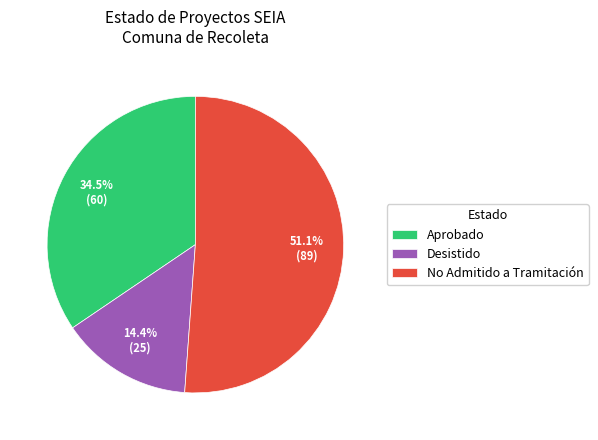

What percentage is the Desistido slice, to the nearest percent?

14%